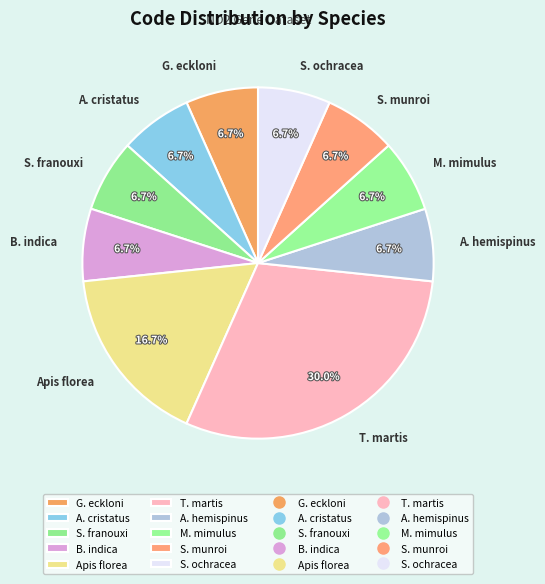

Which category has the biggest portion of the pie?

T. martis